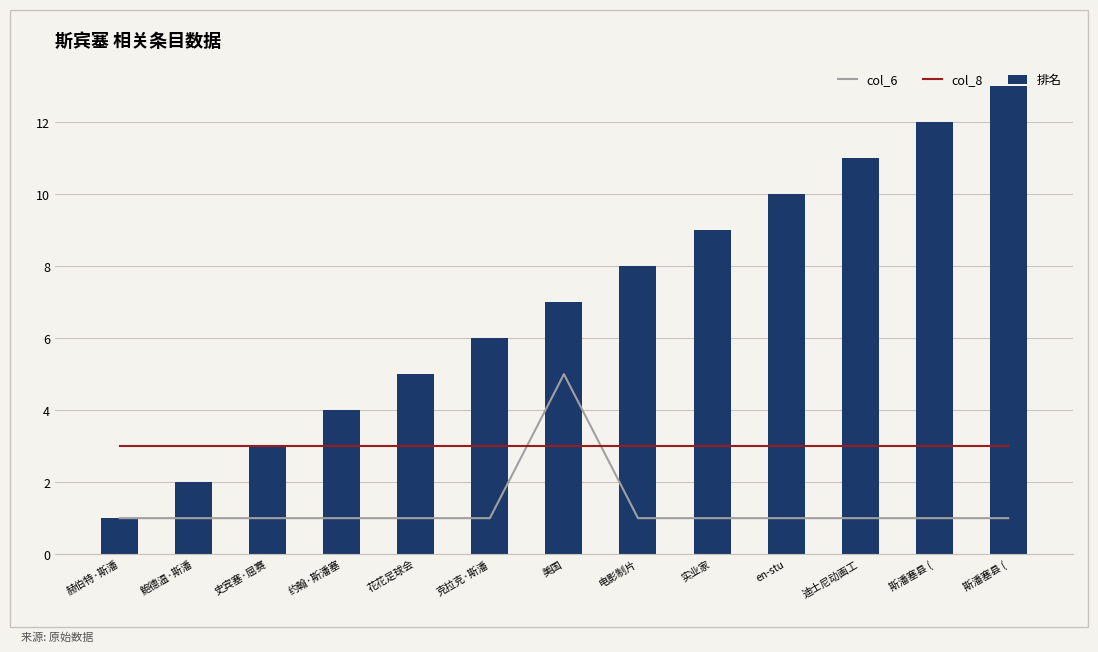

The col_8 series shows 3 at 赫伯特·斯潘. True or false?

True